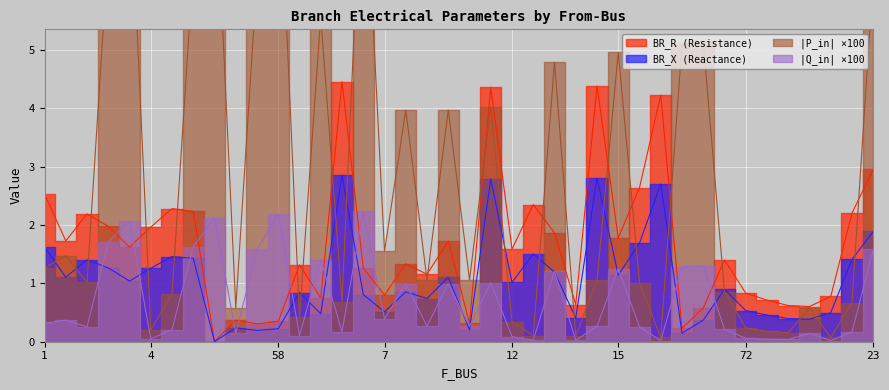

Is the value of BR_R at 1 greater than the value of BR_X at 58?

Yes